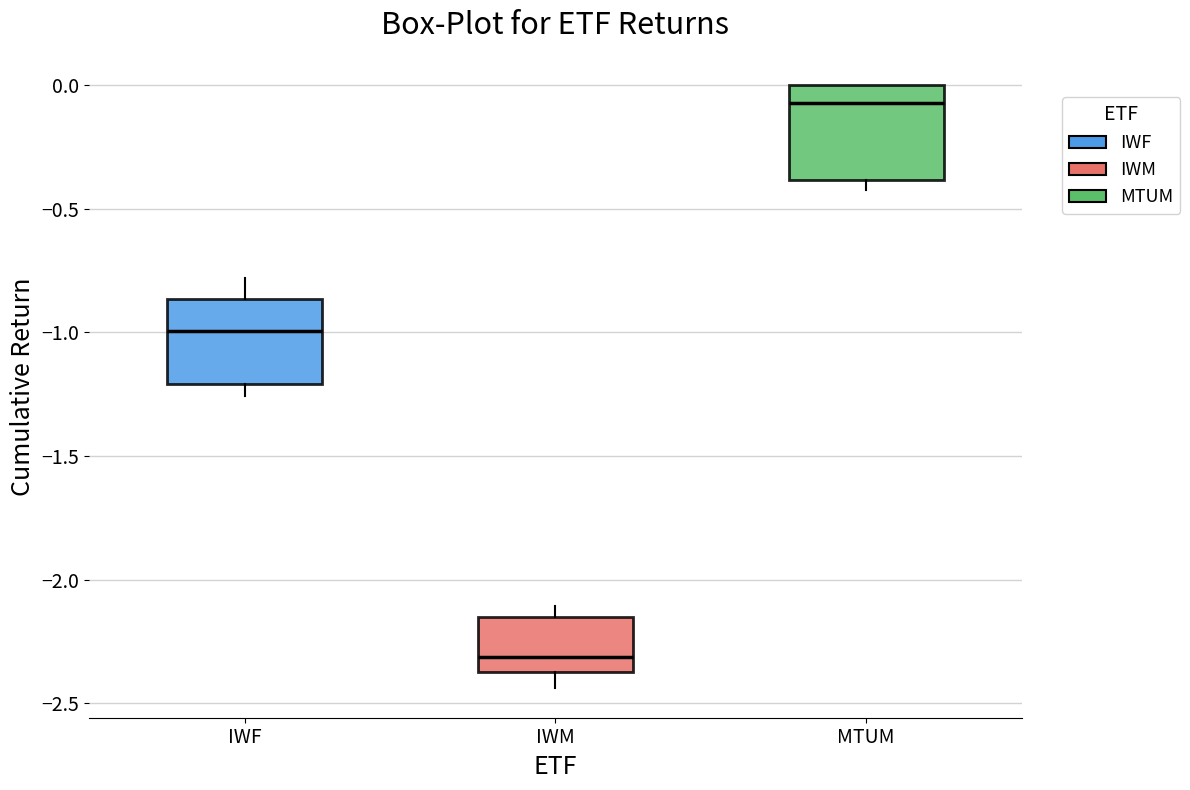

Where does the median line of the box for IWF sit on the y-axis? The values are not printed on the chart, so give them approximately, as read against the axis.

-1.00